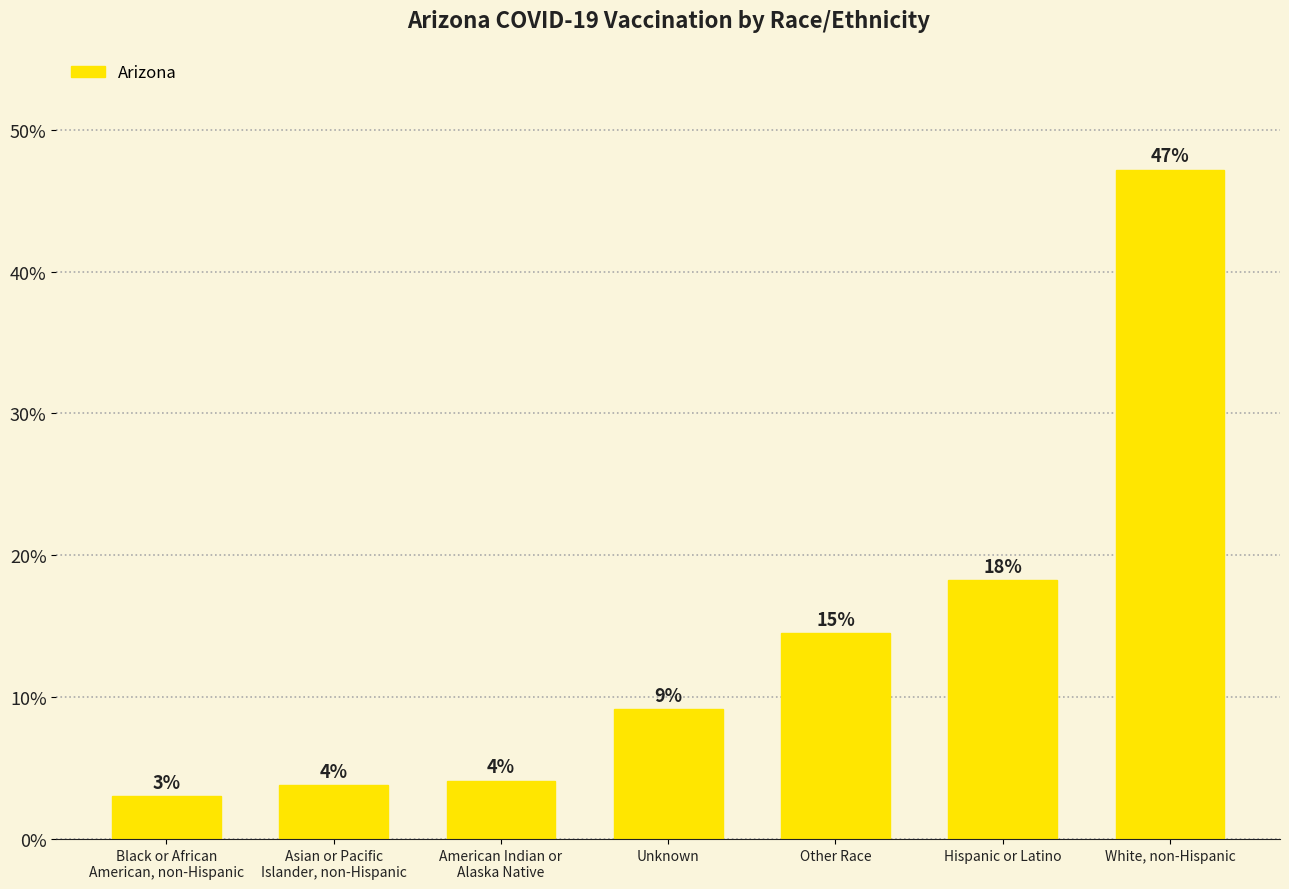

What is the label of the 2nd bar from the left?

Asian or Pacific
Islander, non-Hispanic